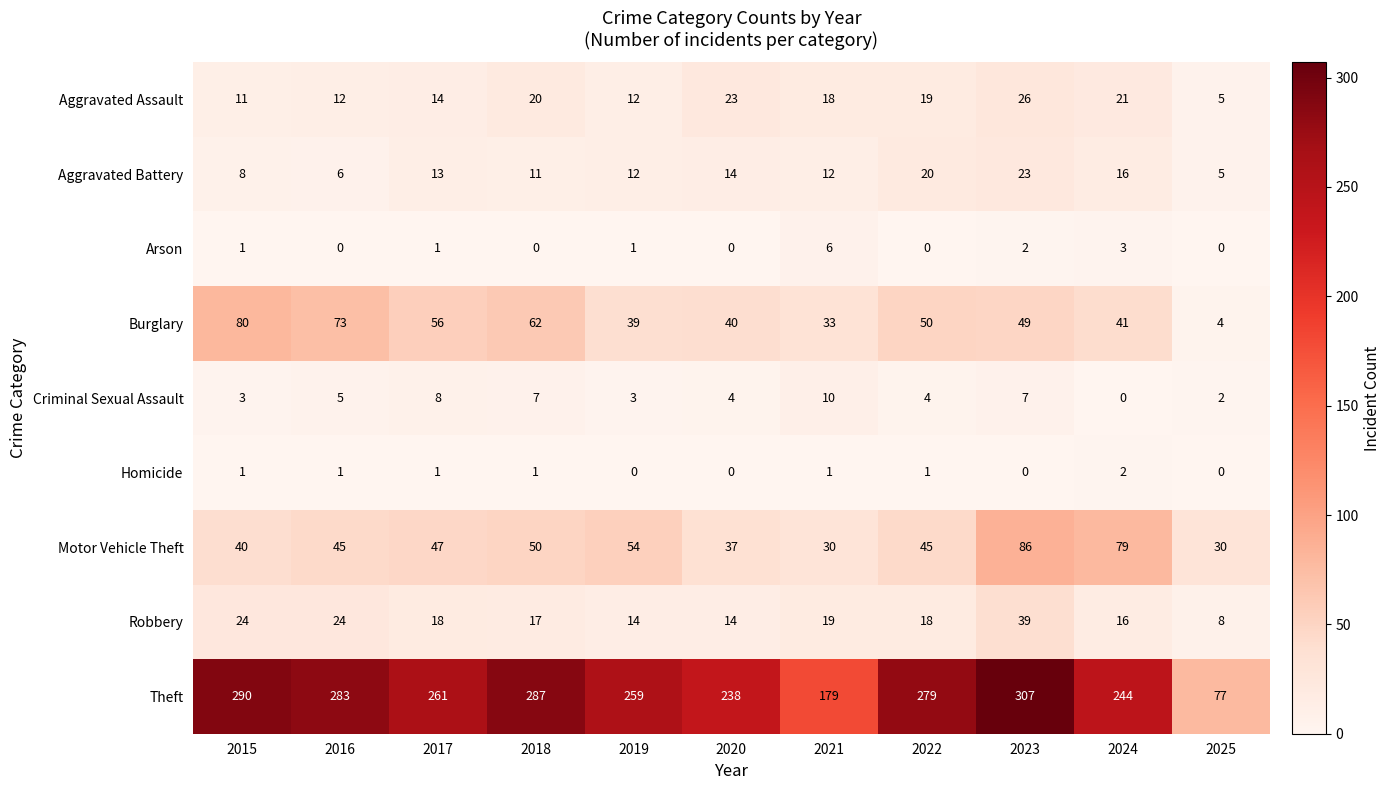

At which label does Aggravated Battery first exceed 12?

2017